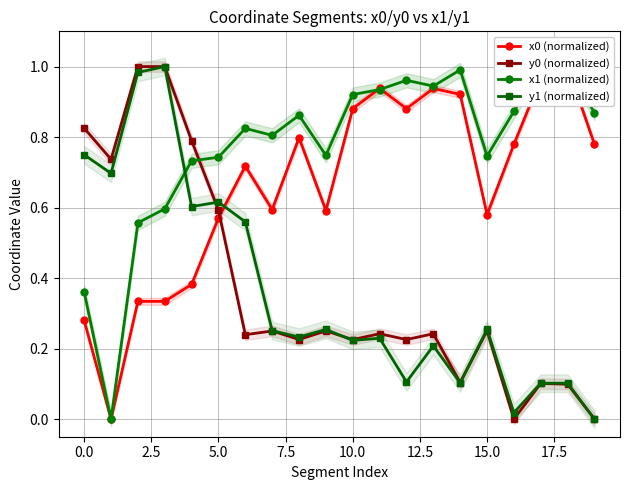

How many distinct data groups are displayed?

4